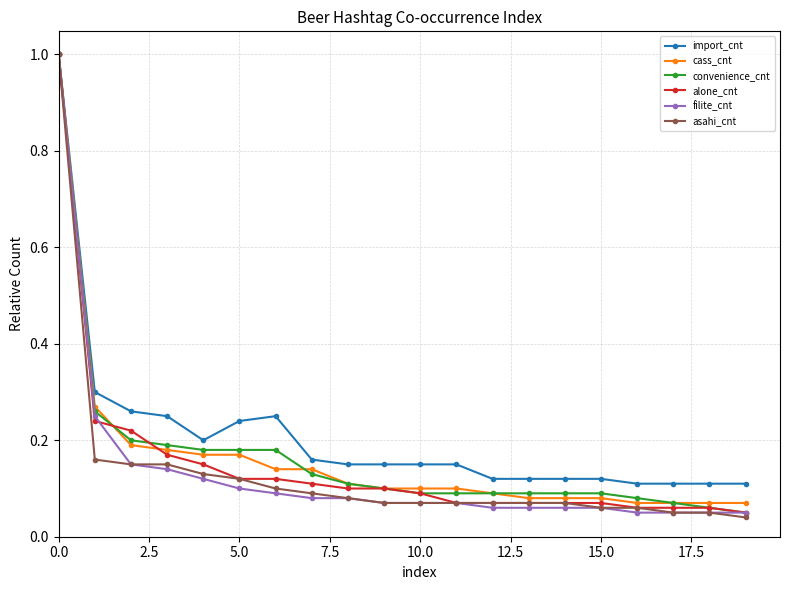

Which series has the largest total across all categories?

import_cnt